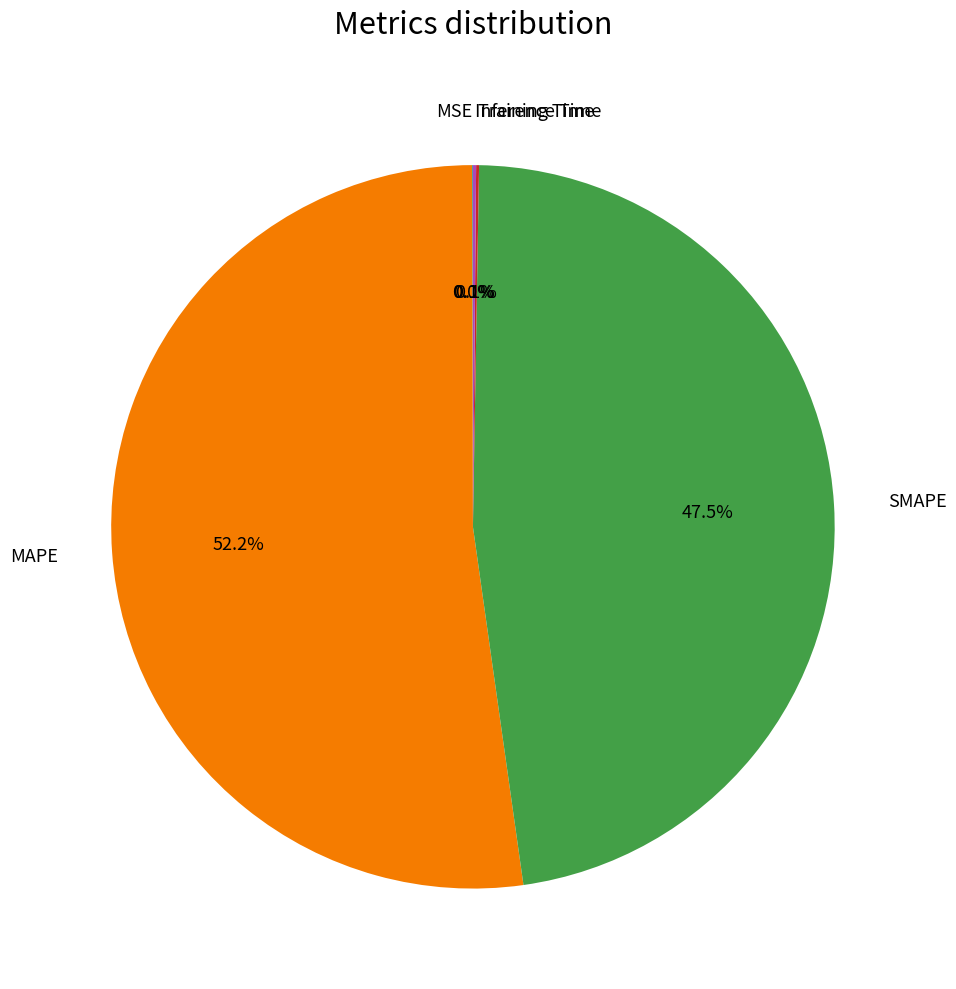

True or false: MAPE accounts for 65% of the total.

False